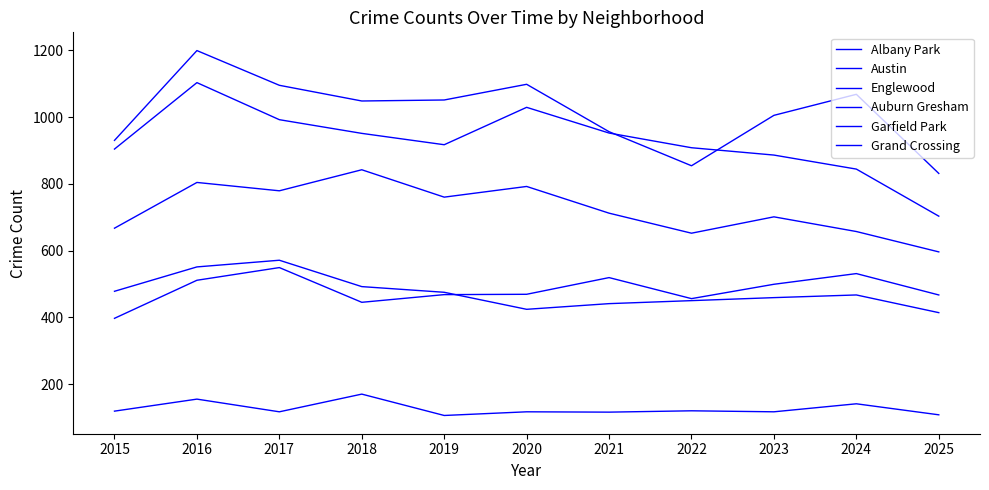

How many lines are shown in the chart?

6